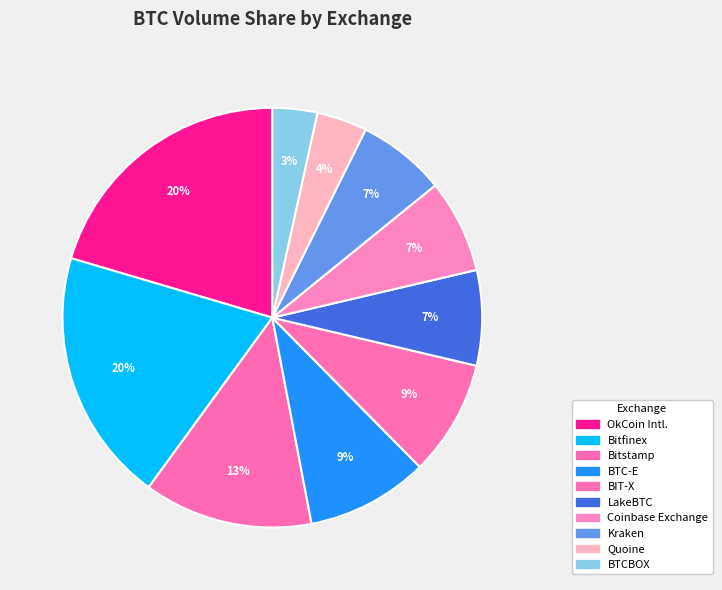

Which category has the biggest portion of the pie?

OkCoin Intl.